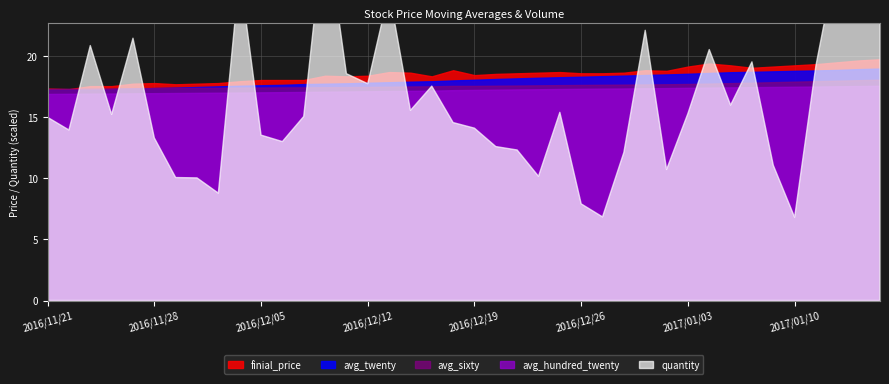

What are all the series names shown in the legend?

finial_price, avg_twenty, avg_sixty, avg_hundred_twenty, quantity